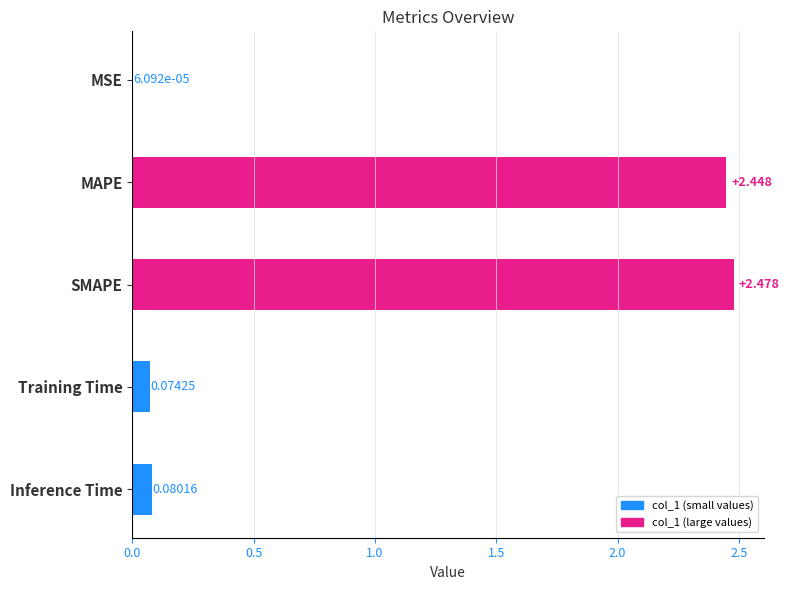

At which label is the value closest to 1?

Inference Time